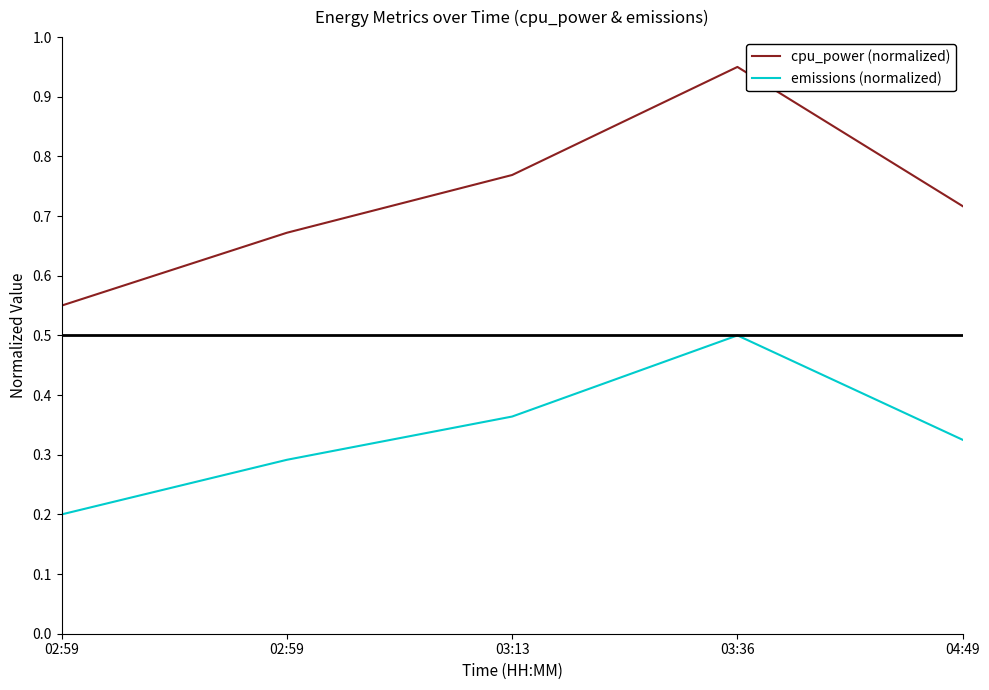

What are all the series names shown in the legend?

cpu_power (normalized), emissions (normalized)